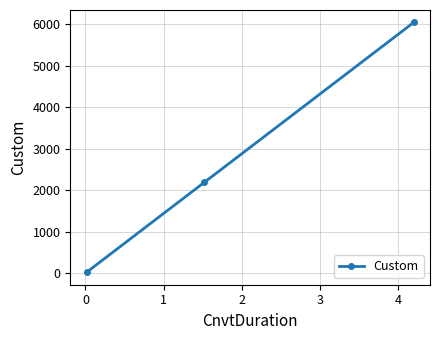

What is the average value?

2750.3